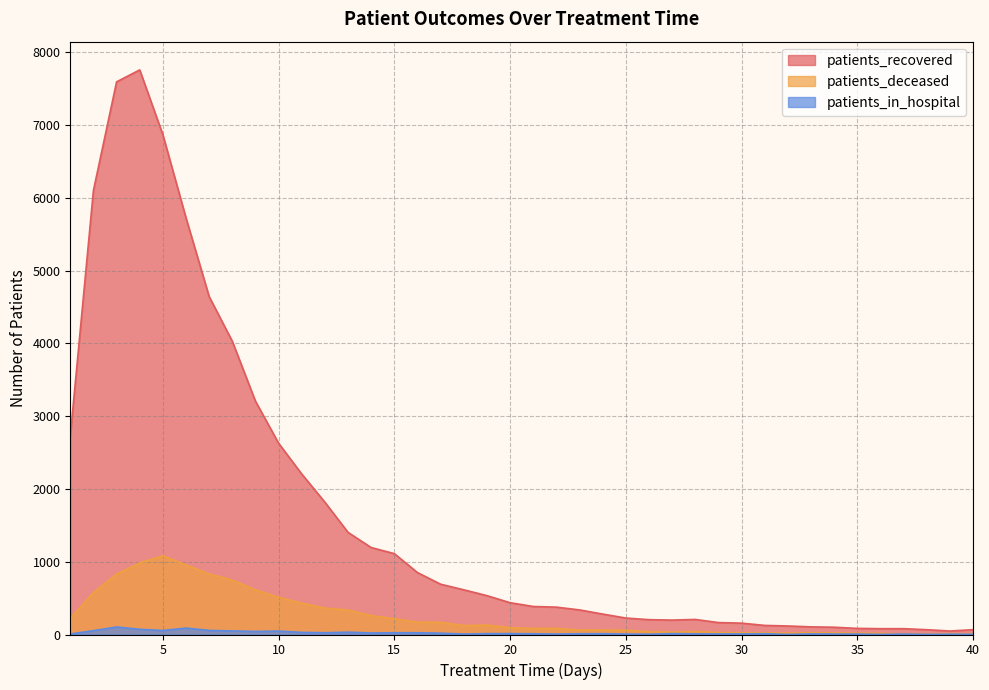

At which category does the chart reach its minimum across all series?

32